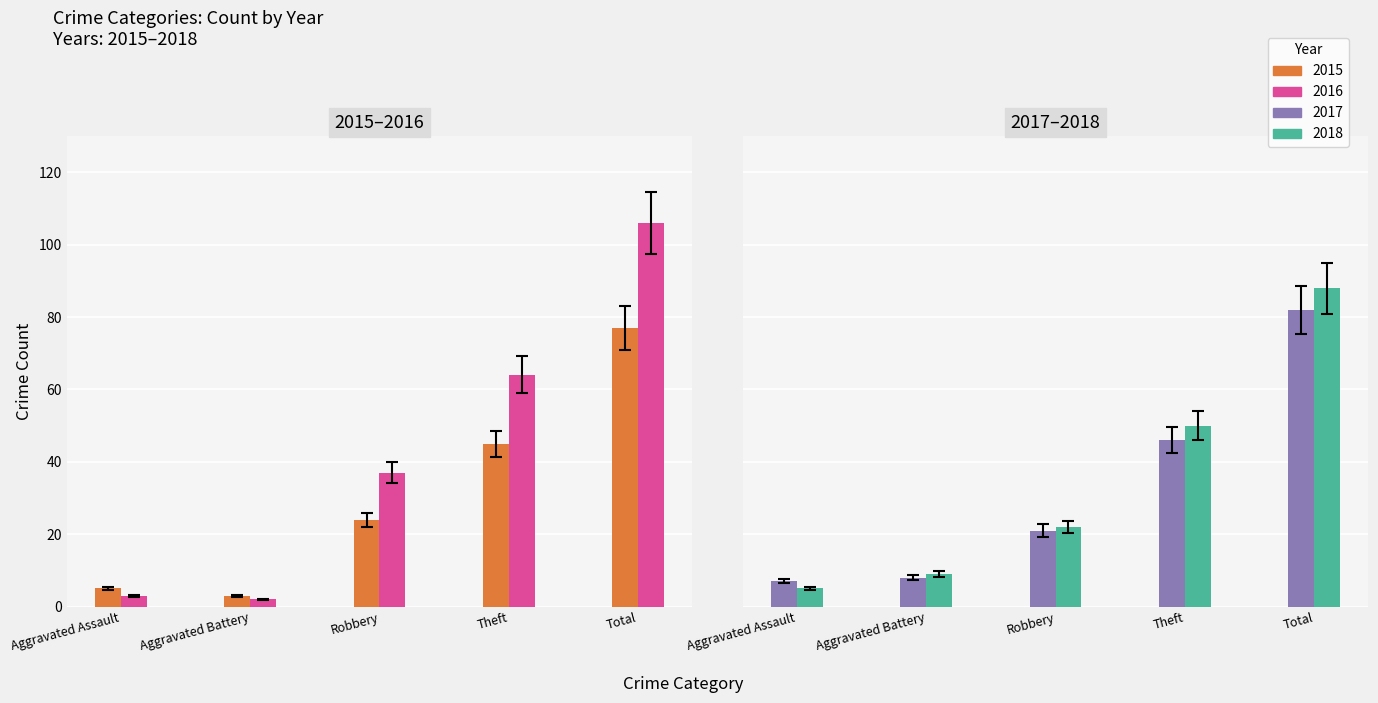

Reading left to right, extract all data points from this chart.

2015: Aggravated Assault=5	Aggravated Battery=3	Robbery=24	Theft=45	Total=77
2016: Aggravated Assault=3	Aggravated Battery=2	Robbery=37	Theft=64	Total=106
2017: Aggravated Assault=7	Aggravated Battery=8	Robbery=21	Theft=46	Total=82
2018: Aggravated Assault=5	Aggravated Battery=9	Robbery=22	Theft=50	Total=88